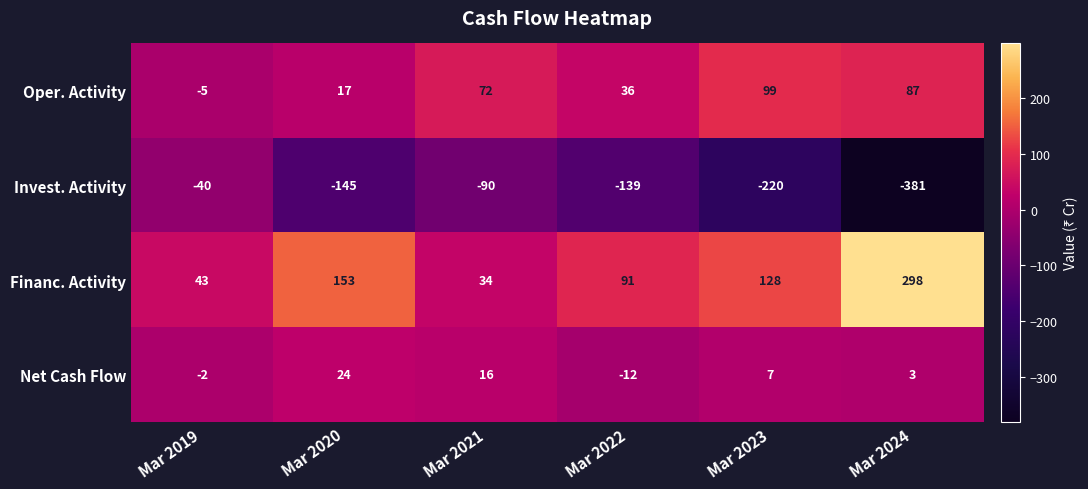

Which series has the largest total across all categories?

Financ. Activity